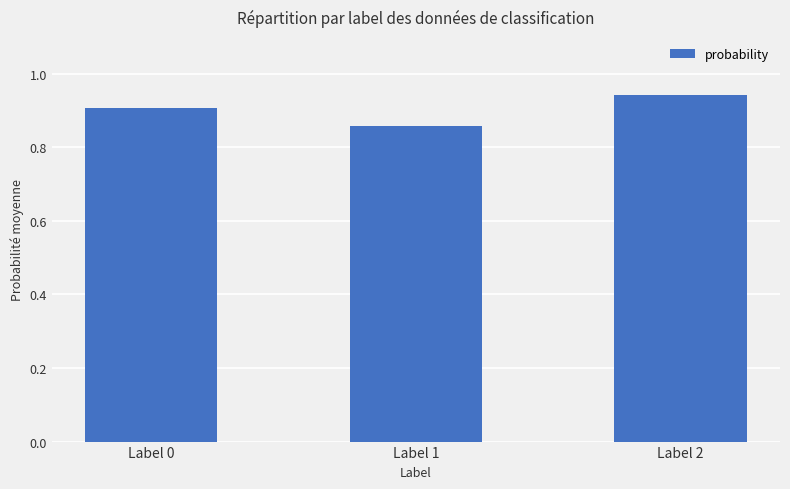

Rank the categories by value from highest to lowest.

Label 2, Label 0, Label 1